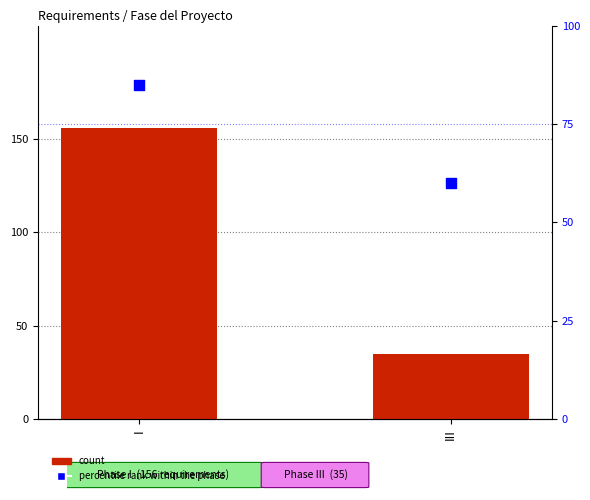

Which series has the largest Y range (max minus min)?

count